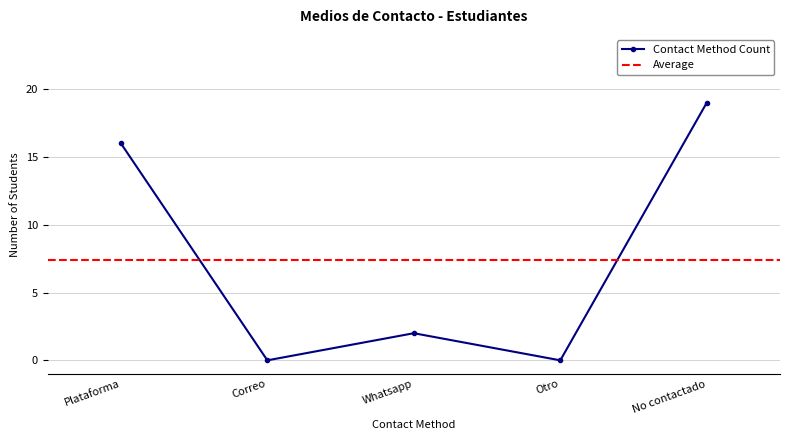

Reading left to right, list all the values displayed in this chart.

Plataforma=16	Correo=0	Whatsapp=2	Otro=0	No contactado=19